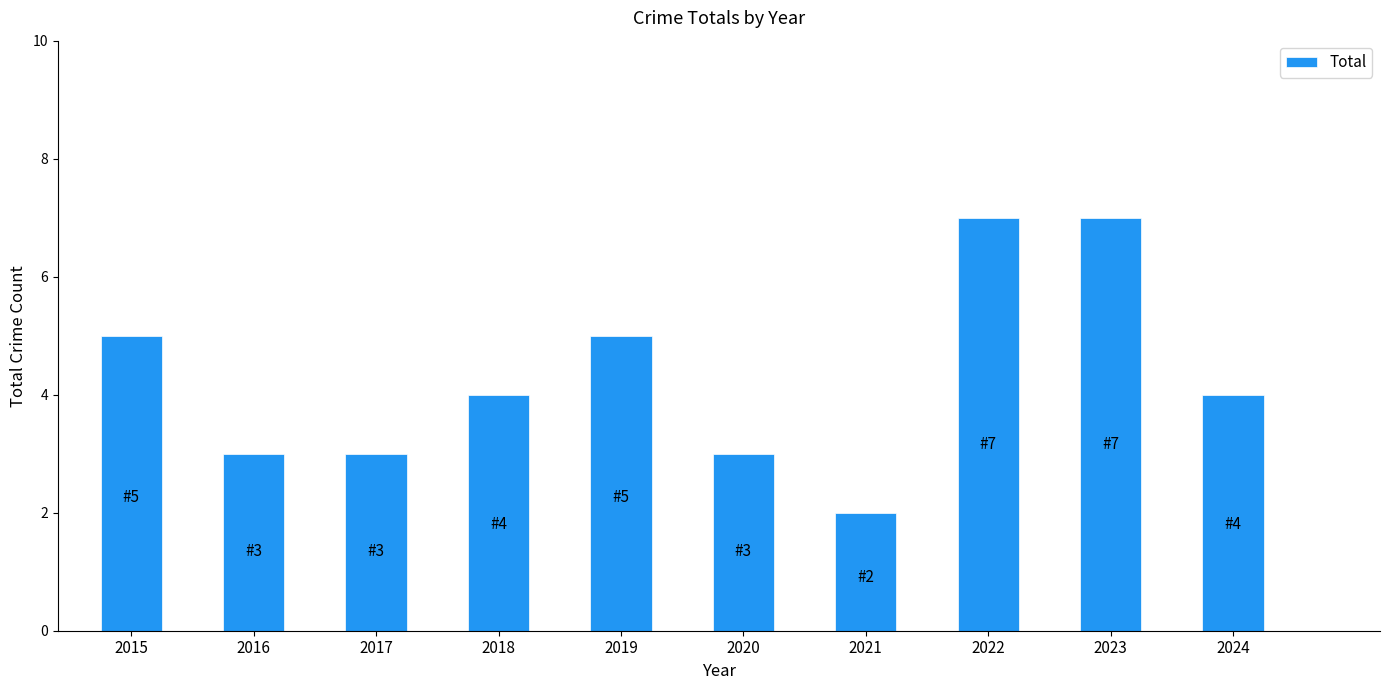

What is the value of the 6th bar from the left?

3